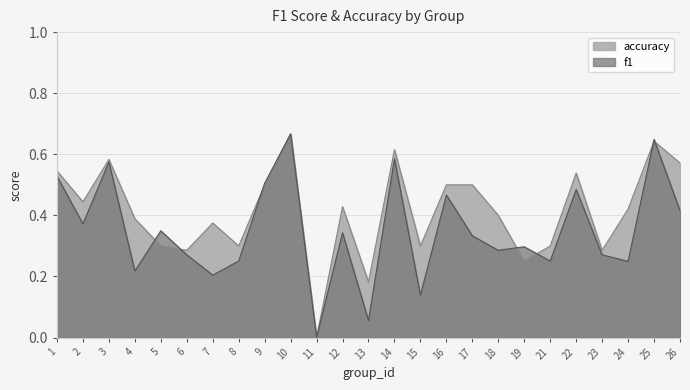

Reading left to right, what are all the values shown in this chart?

f1: 0.5	0.4	0.6	0.2	0.3	0.3	0.2	0.3	0.5	0.7	0.0	0.3	0.1	0.6	0.1	0.5	0.3	0.3	0.3	0.3	0.5	0.3	0.2	0.6	0.4
accuracy: 0.5	0.4	0.6	0.4	0.3	0.3	0.4	0.3	0.5	0.7	0.0	0.4	0.2	0.6	0.3	0.5	0.5	0.4	0.2	0.3	0.5	0.3	0.4	0.6	0.6